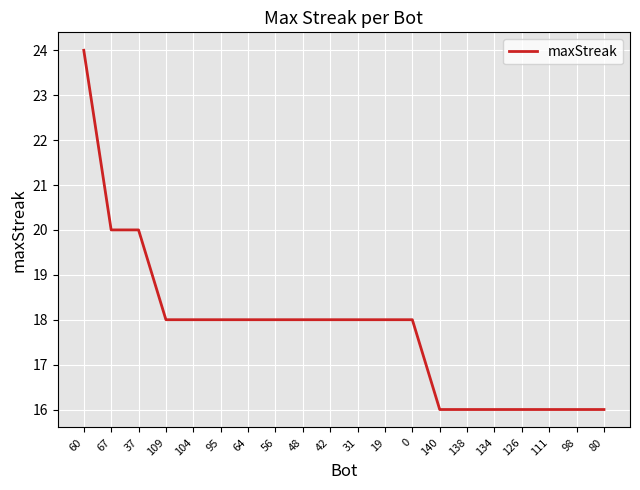

What position from the left is 140?

14